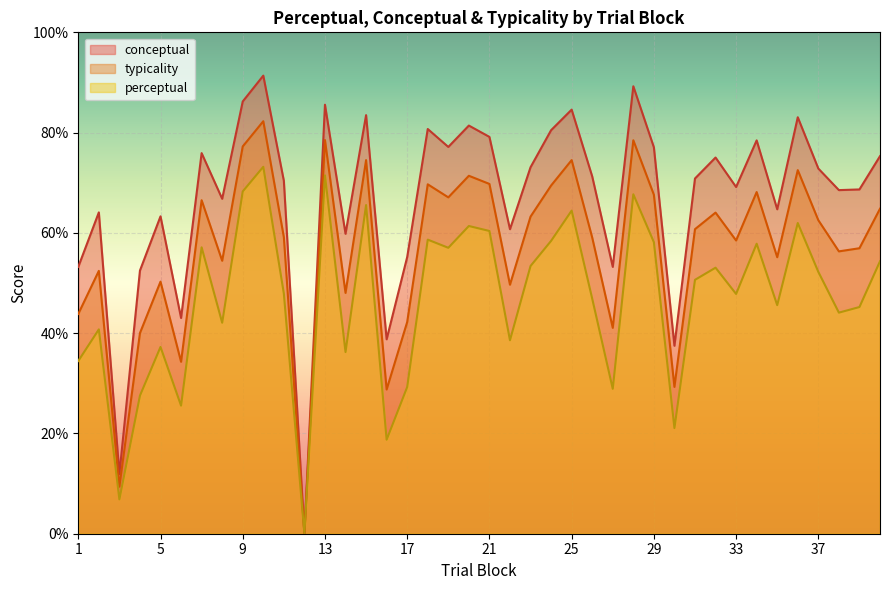

True or false: perceptual and typicality intersect in this chart.

False